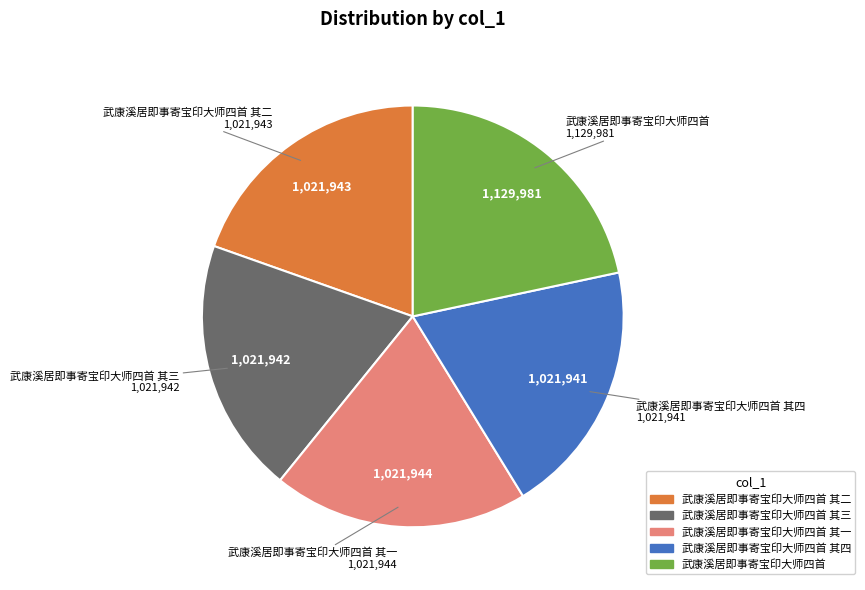

Is there any slice that represents more than half of the pie?

No